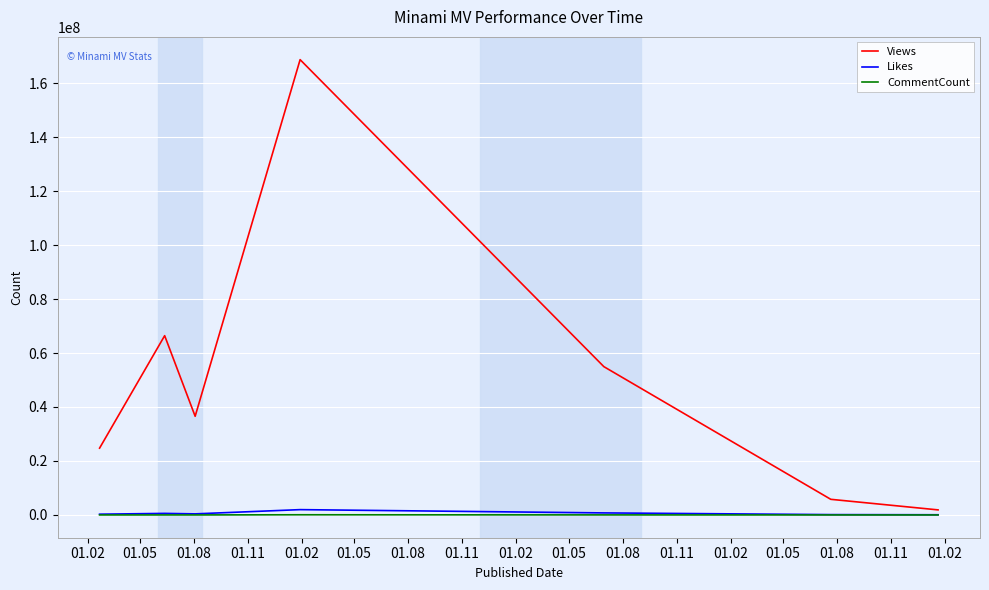

How many distinct data groups are displayed?

3